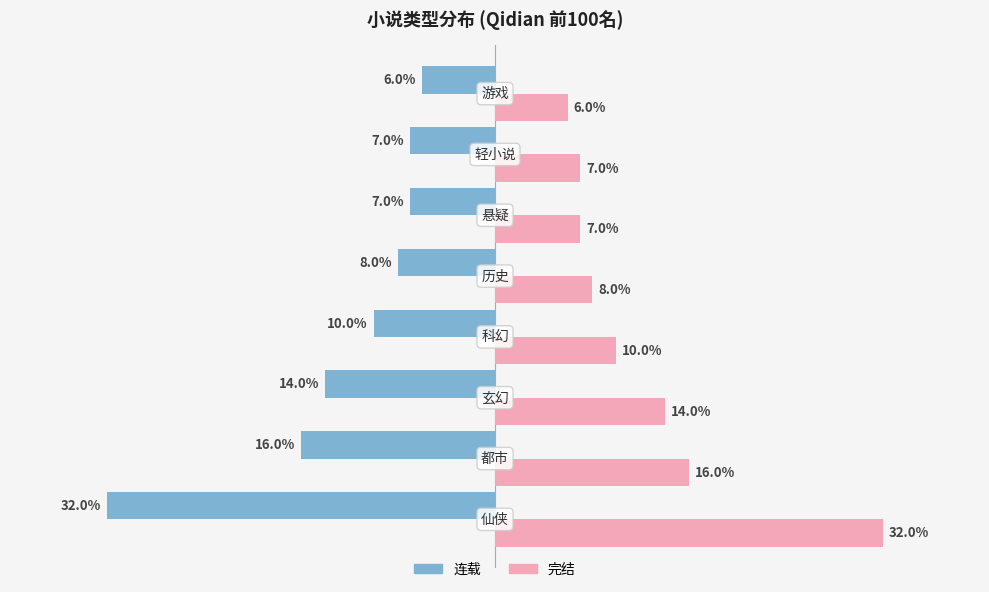

What are all the series names shown in the legend?

连载, 完结